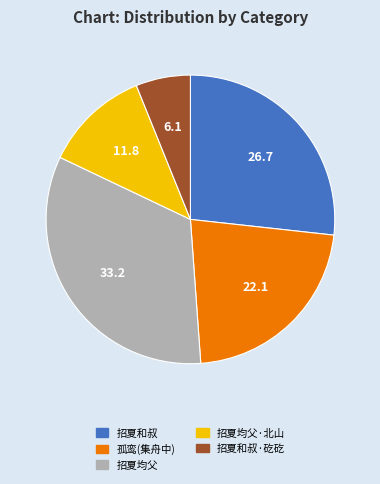

Is there a majority slice in this chart?

No